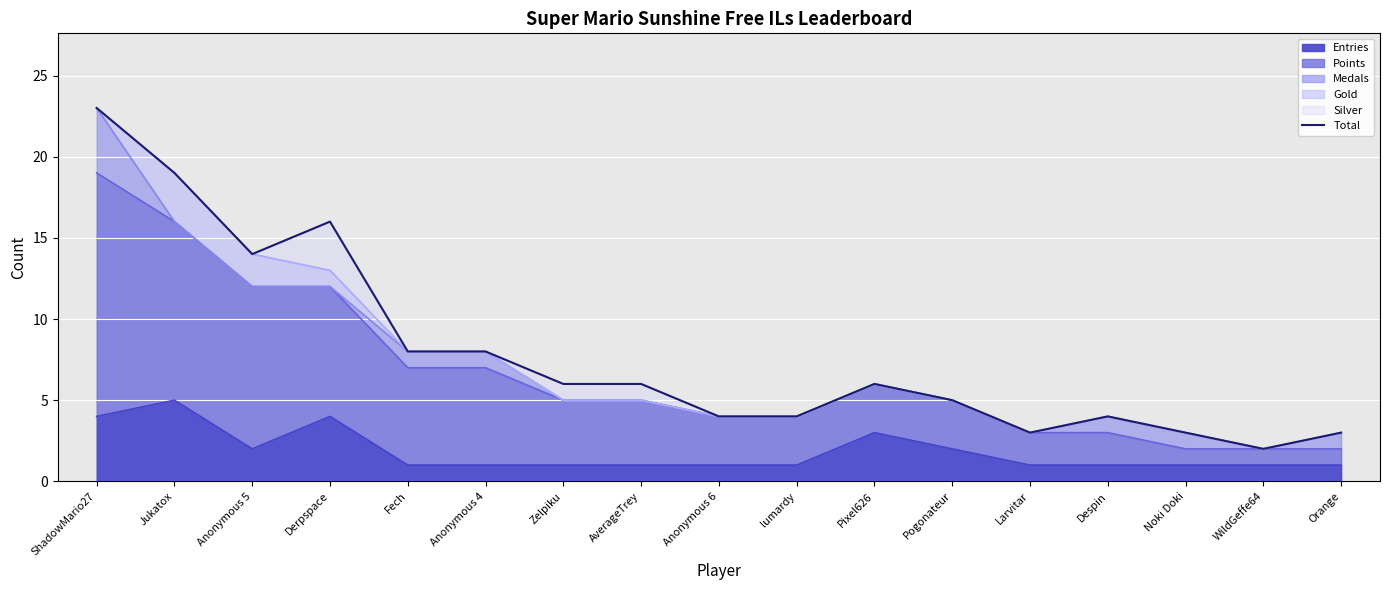

The value of Entries at Anonymous 4 is 1. True or false?

True